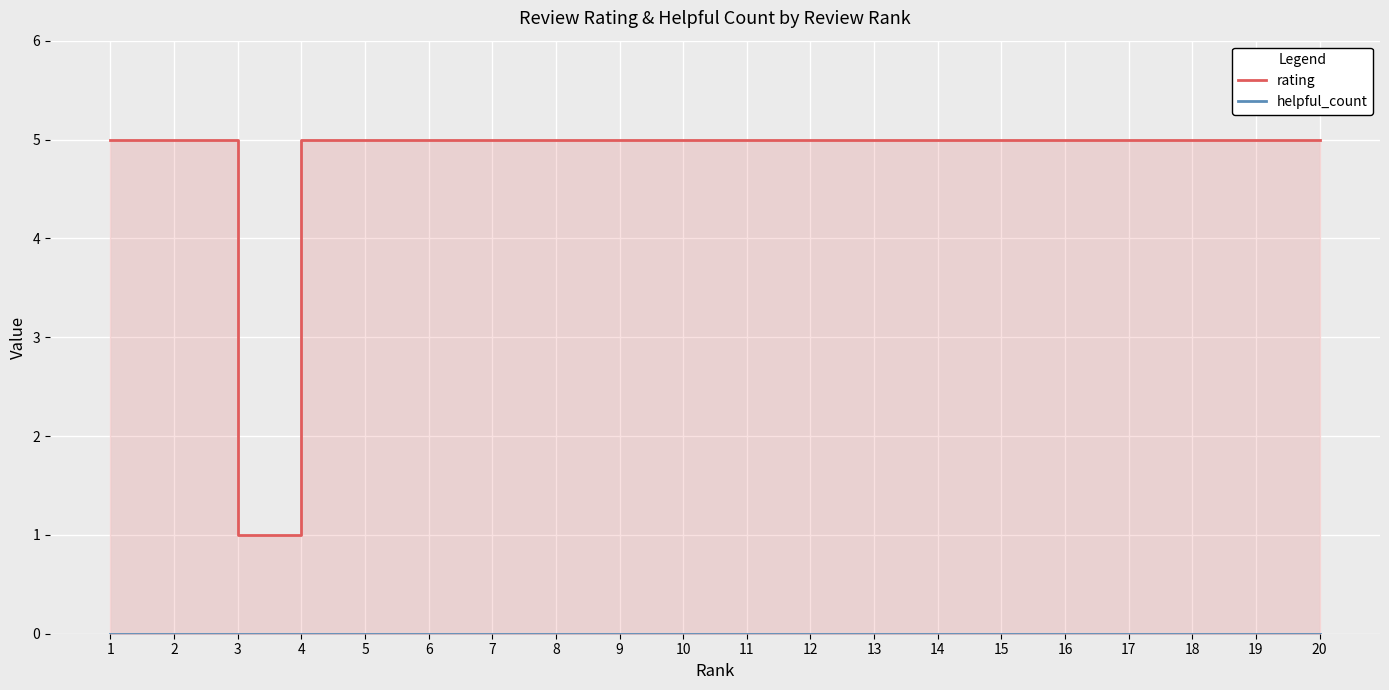

The rating series shows 5 at 20. True or false?

True